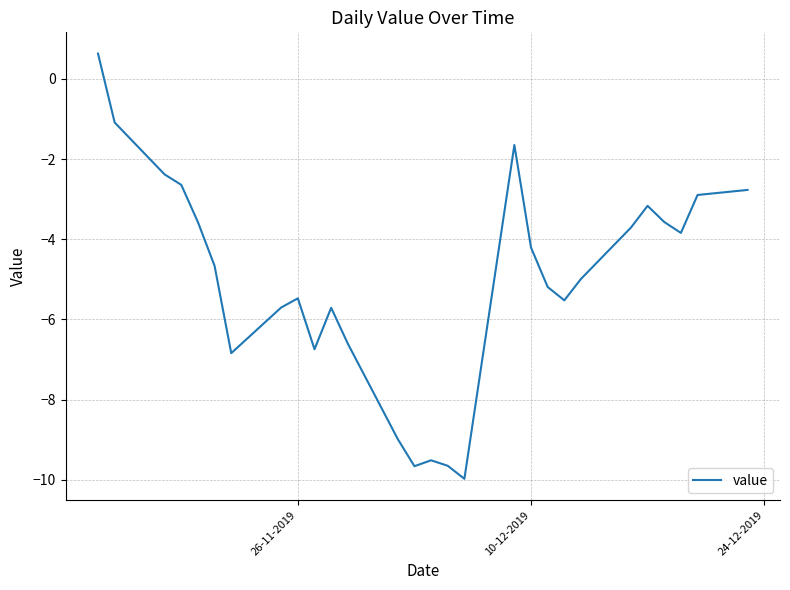

What is the minimum value shown in the chart?

-10.0